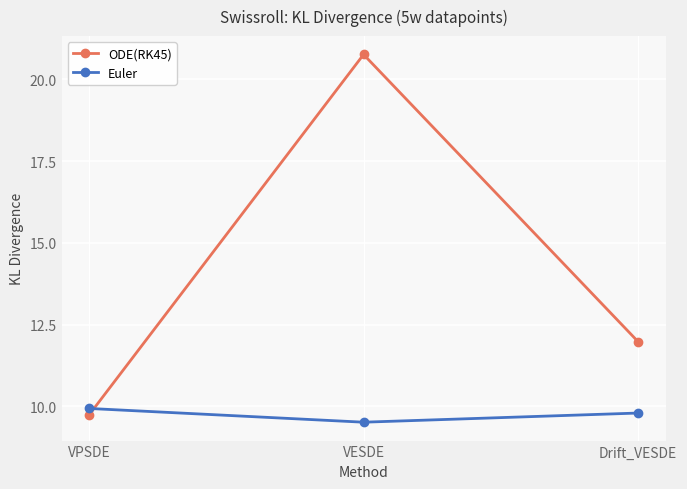

What is the difference between the second highest and minimum values in the ODE(RK45) series?

2.2